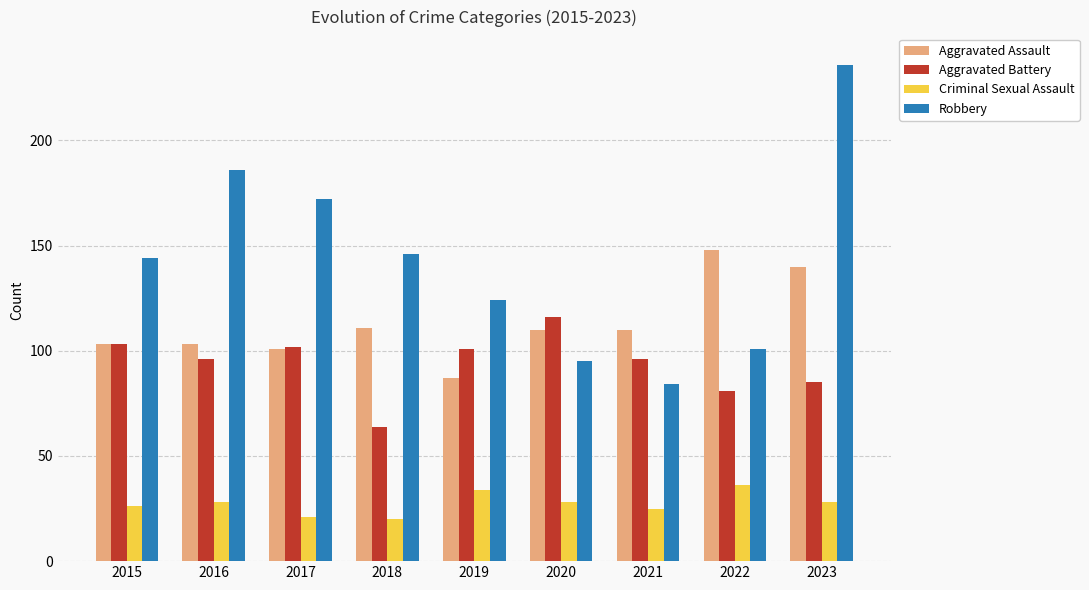

How many bars are there in each group?

4